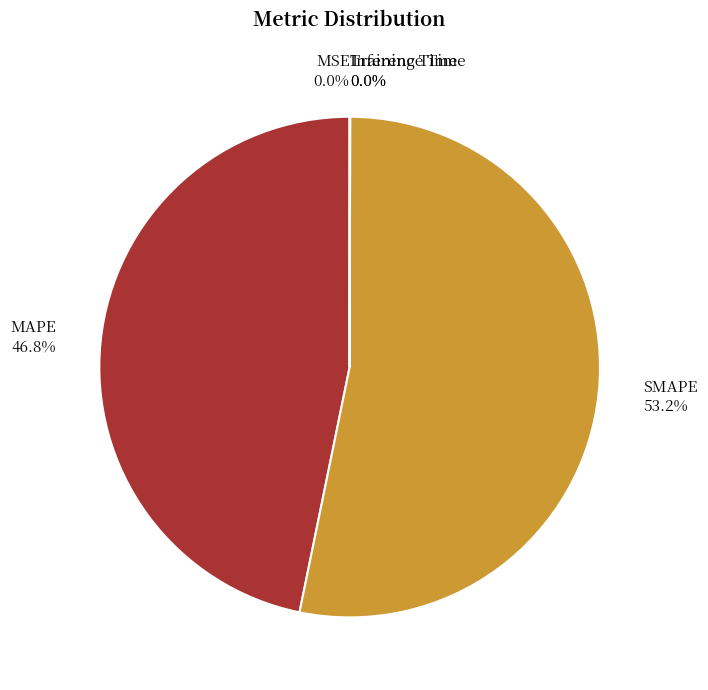

Is SMAPE the majority of the pie?

Yes